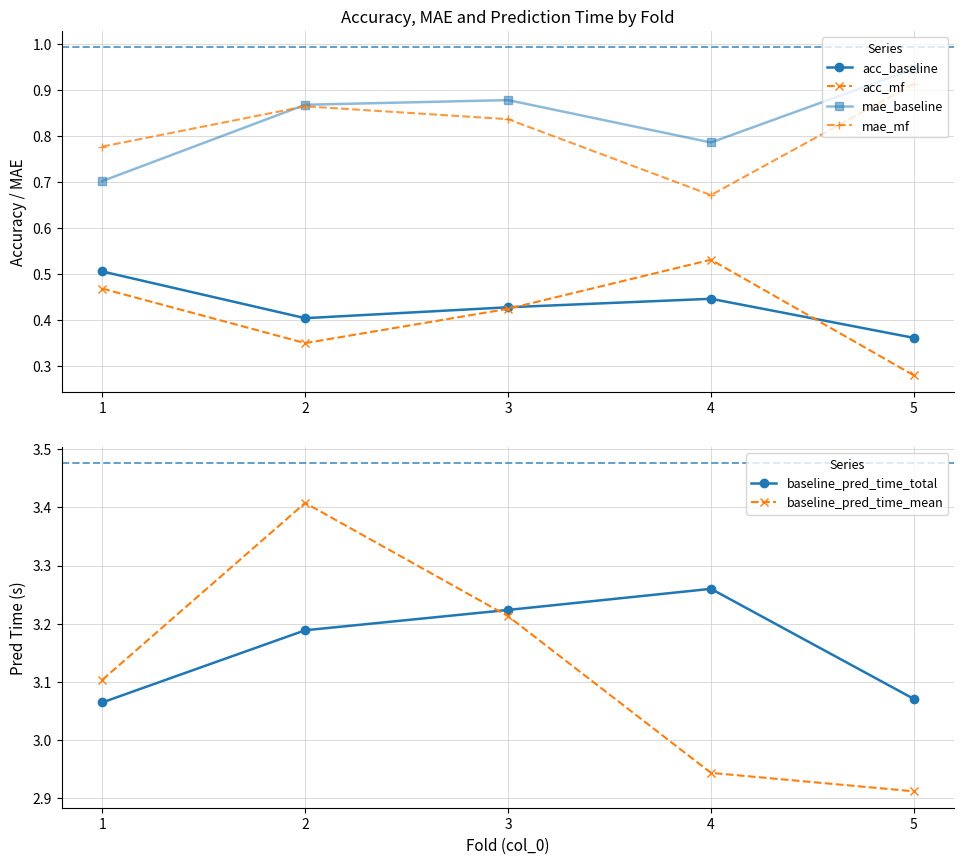

What is the approximate value of baseline_pred_time_total at 4?

3.3